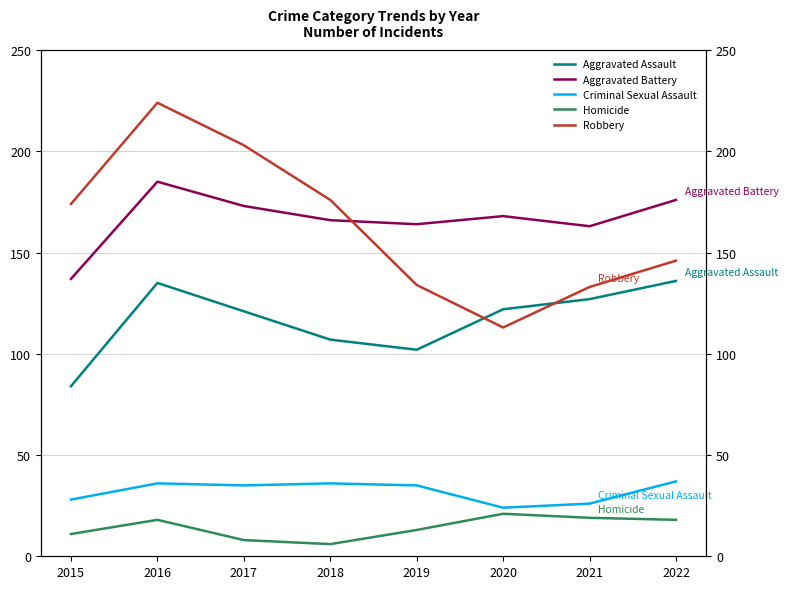

Rank the categories by Robbery value from highest to lowest.

2016, 2017, 2018, 2015, 2022, 2019, 2021, 2020